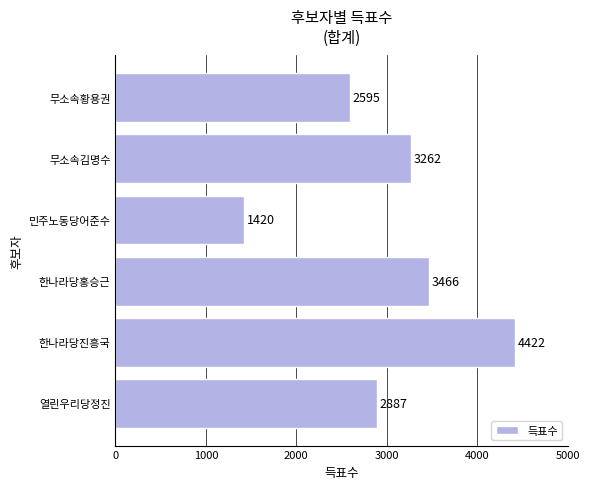

Rank the categories by value from lowest to highest.

민주노동당어준수, 무소속황용권, 열린우리당정진, 무소속김명수, 한나라당홍승근, 한나라당진흥국